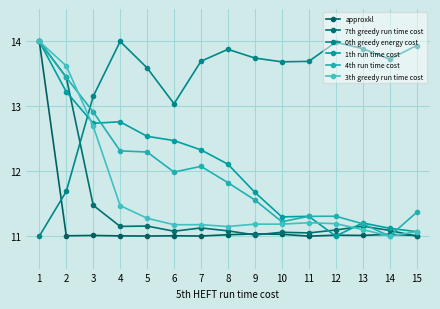

How many intersections are there between 7th greedy run time cost and 0th greedy energy cost?

1